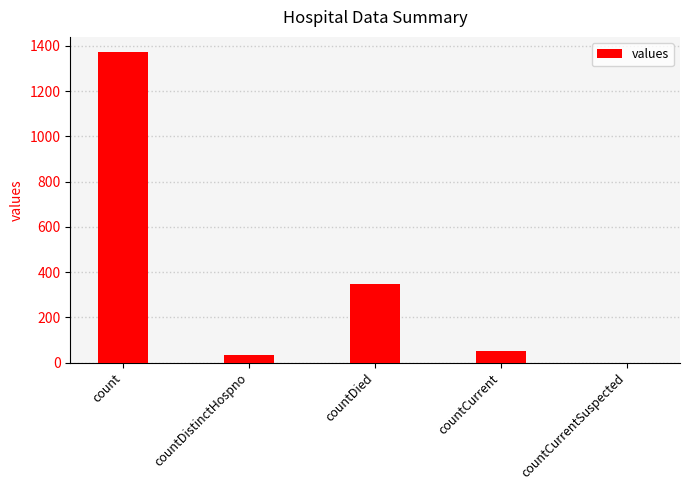

Reading right to left, list all the values displayed in this chart.

0	52	349	33	1371